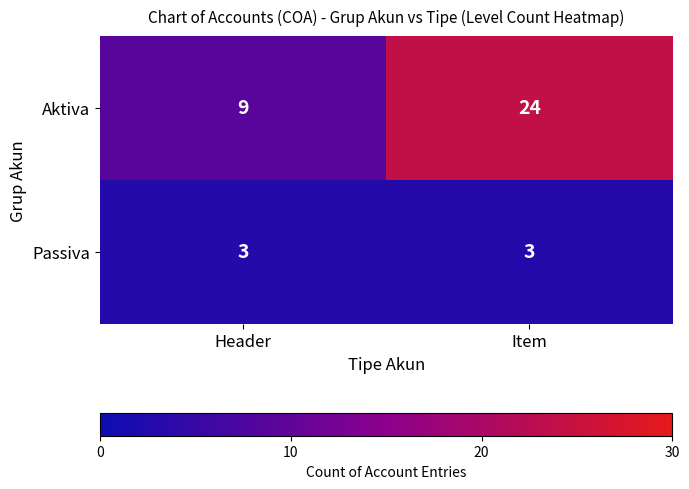

What is the total value across all series at Header?

12